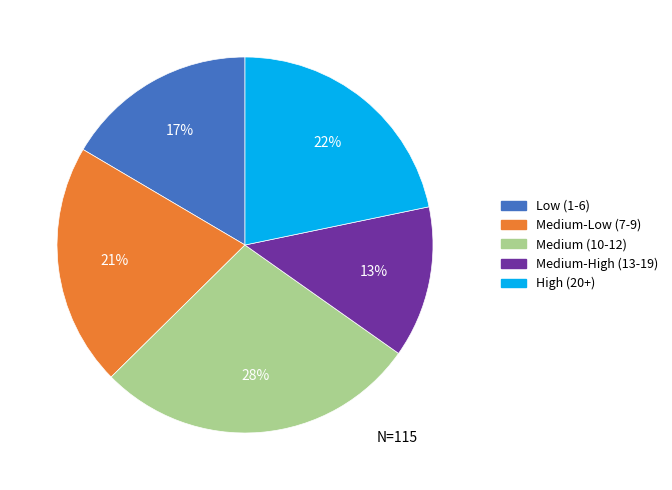

What is the largest slice in the pie chart?

Medium (10-12)